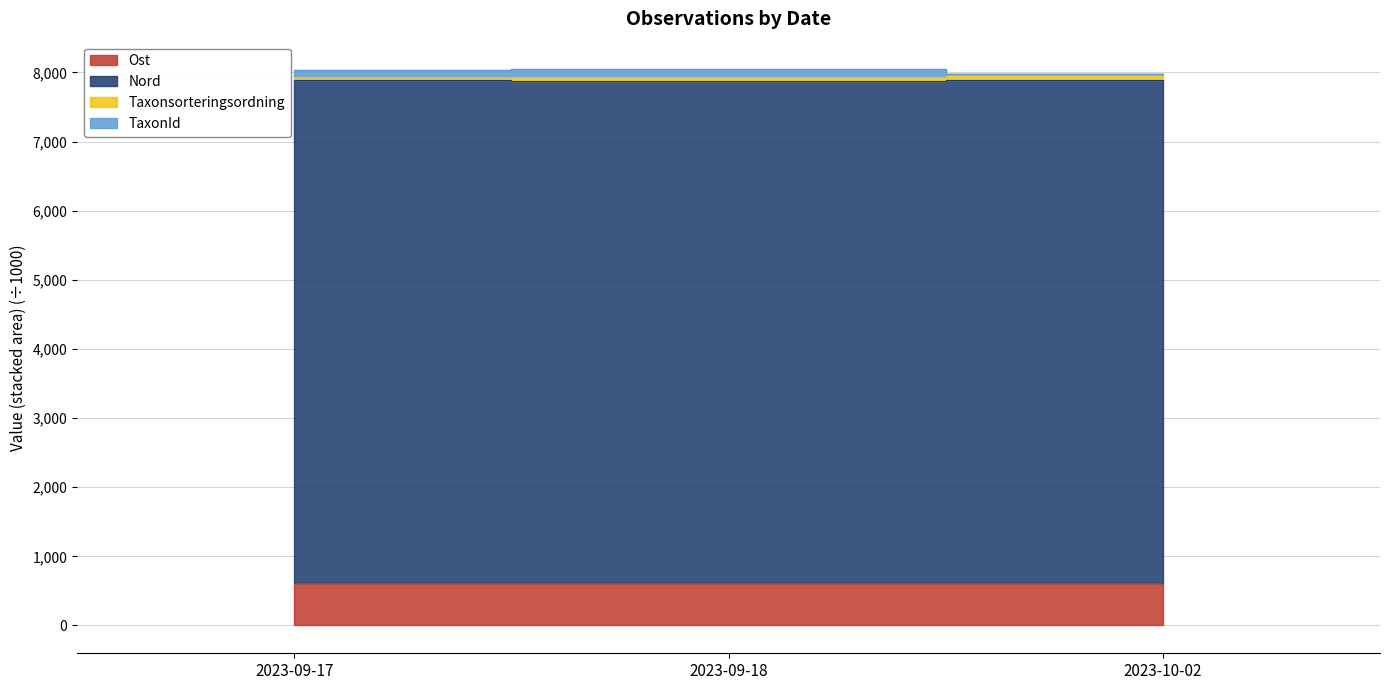

What is the label of the 3rd point from the right?

2023-09-17